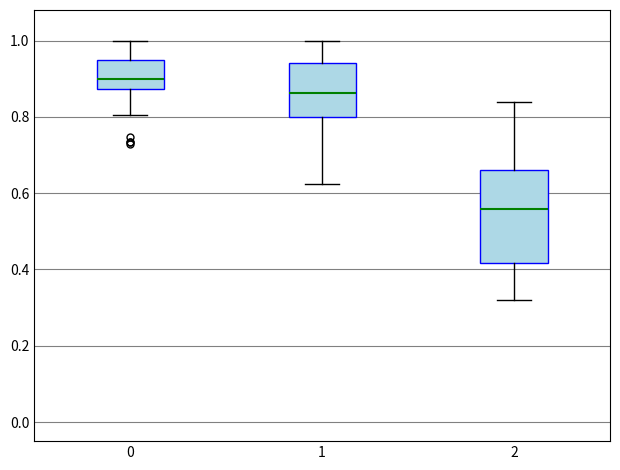

Which box has the highest median line?

0